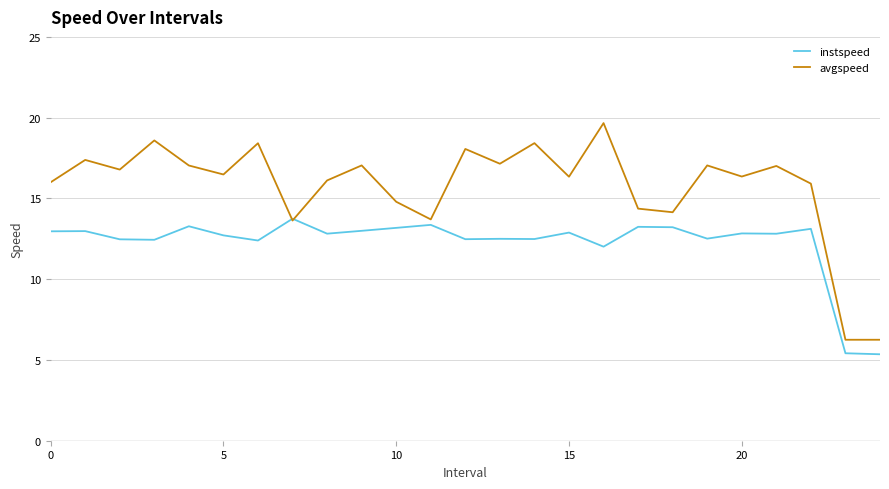

Rank the series by their maximum value, from highest to lowest.

avgspeed, instspeed